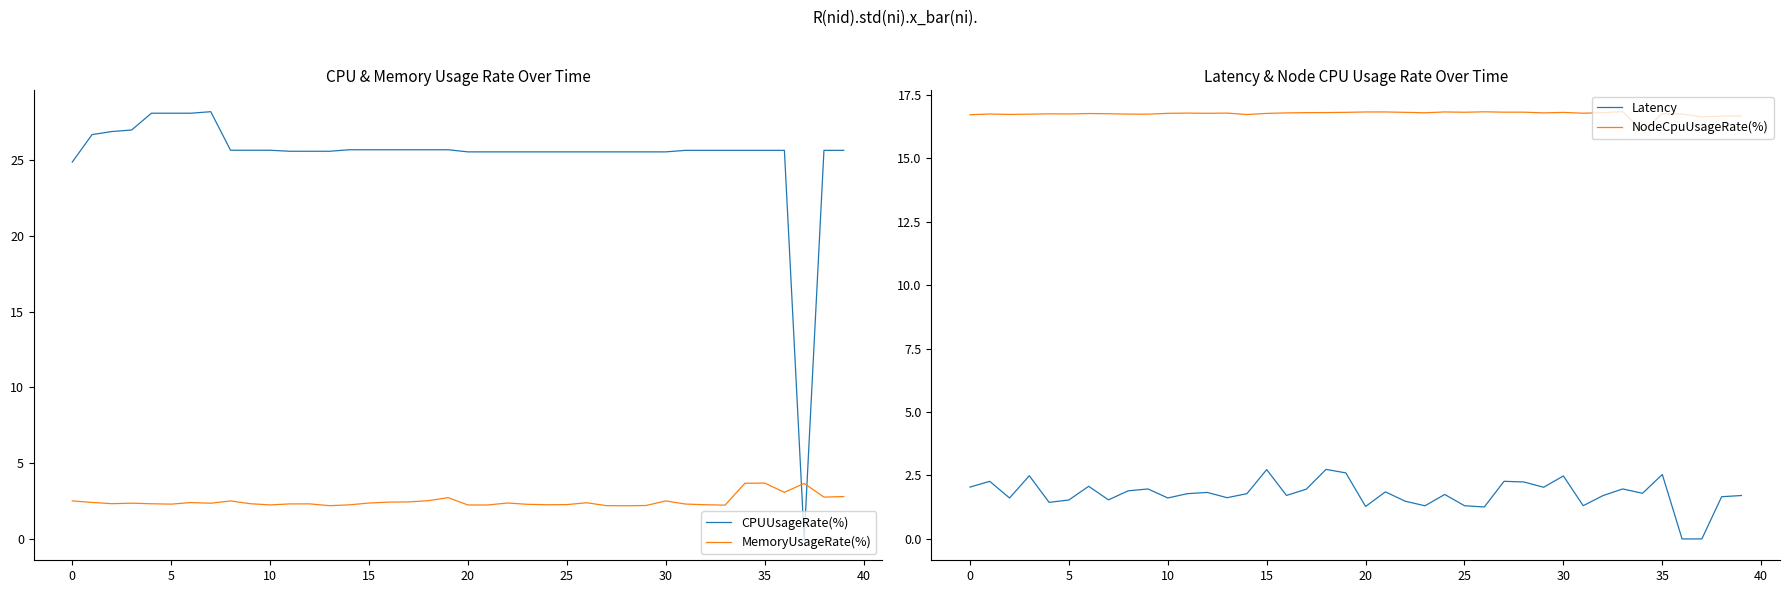

Rank the series at 36 from highest to lowest value.

CPUUsageRate(%), NodeCpuUsageRate(%), MemoryUsageRate(%), Latency